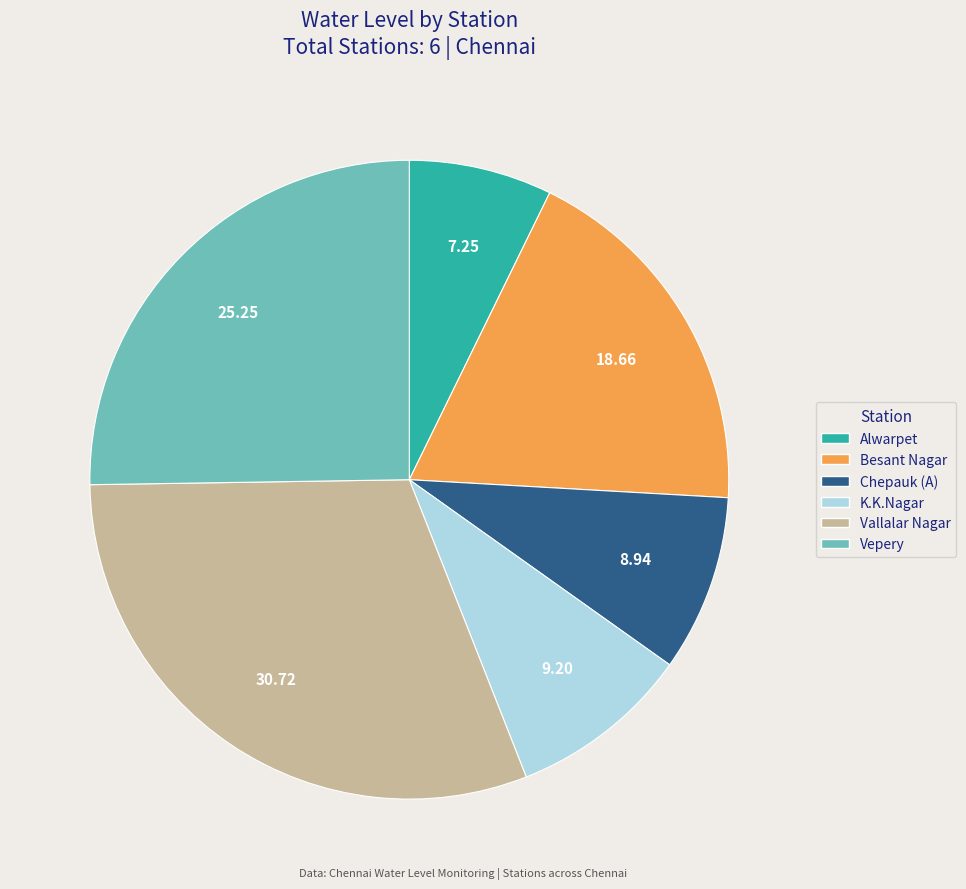

How many slices are in this pie chart?

6